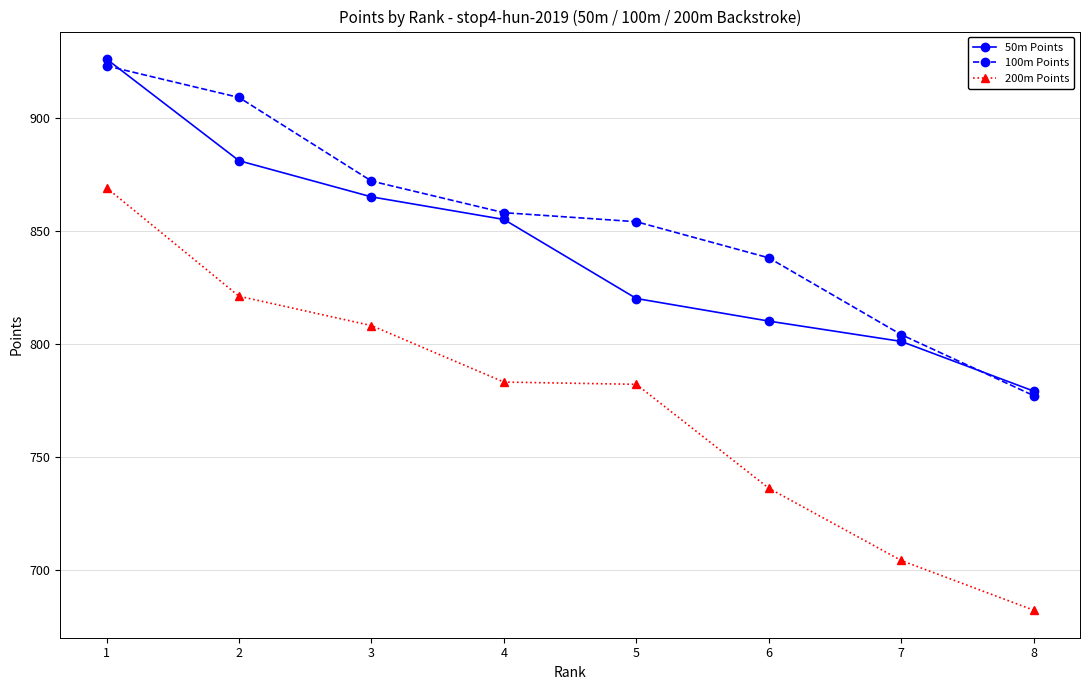

What is the value of the 50m Points point at the 6th from the left?

810